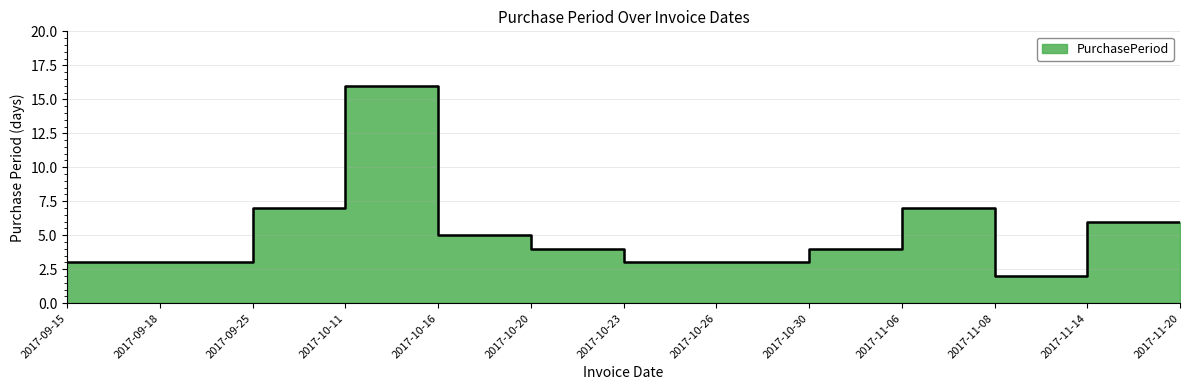

What is the difference between the values at 2017-10-16 and 2017-10-11?

11